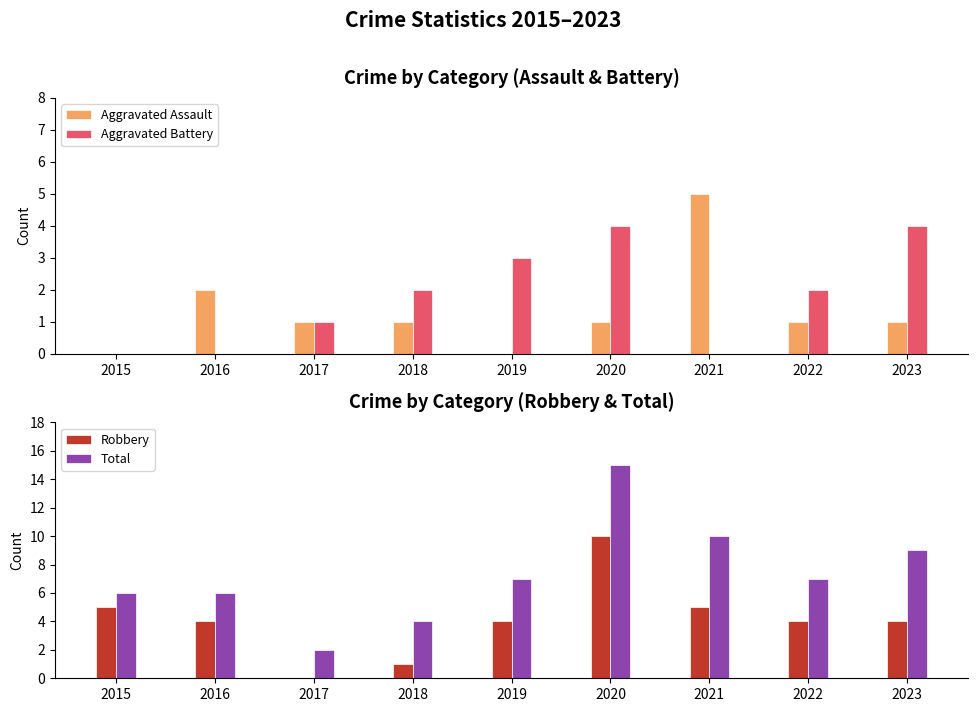

What is the difference between the maximum and second lowest values in the Aggravated Assault series?

5